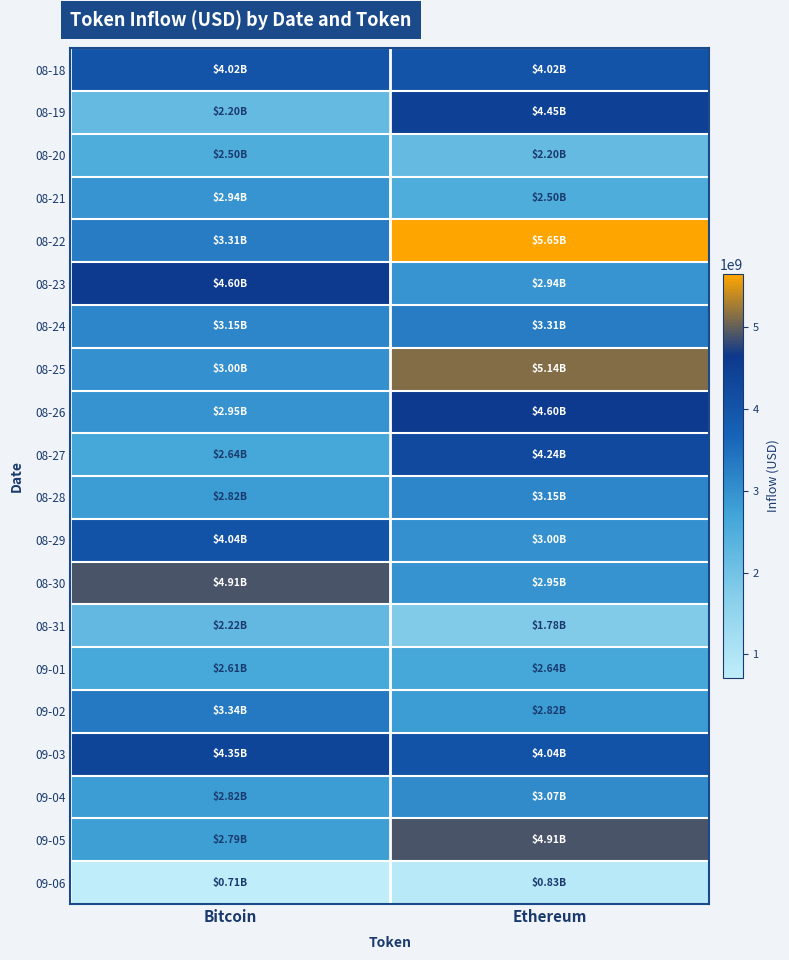

At how many categories does at least one series exceed 1174684406?

2